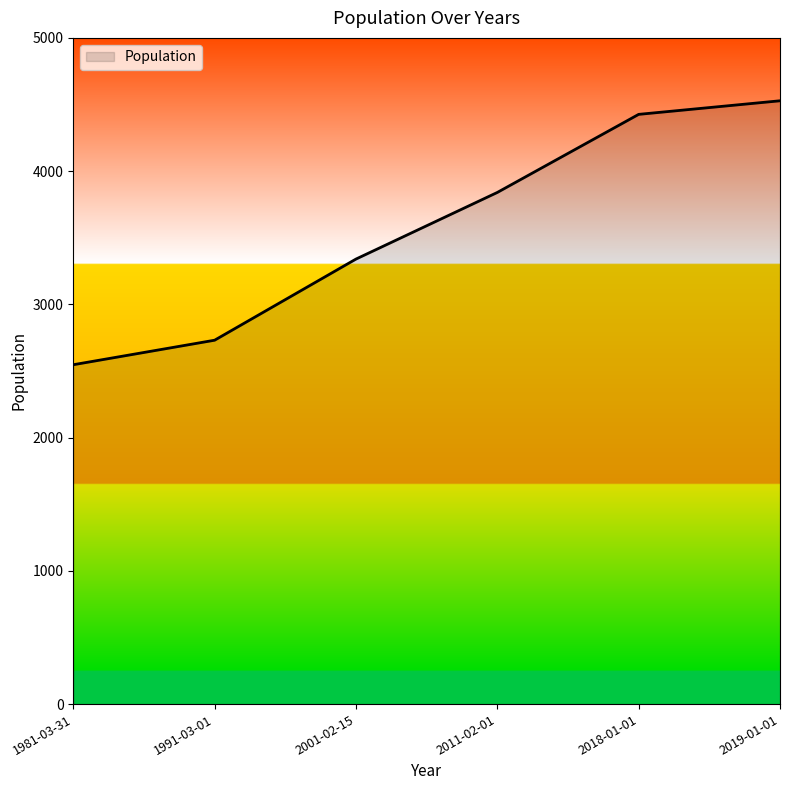

Rank the categories by value from lowest to highest.

1981-03-31, 1991-03-01, 2001-02-15, 2011-02-01, 2018-01-01, 2019-01-01